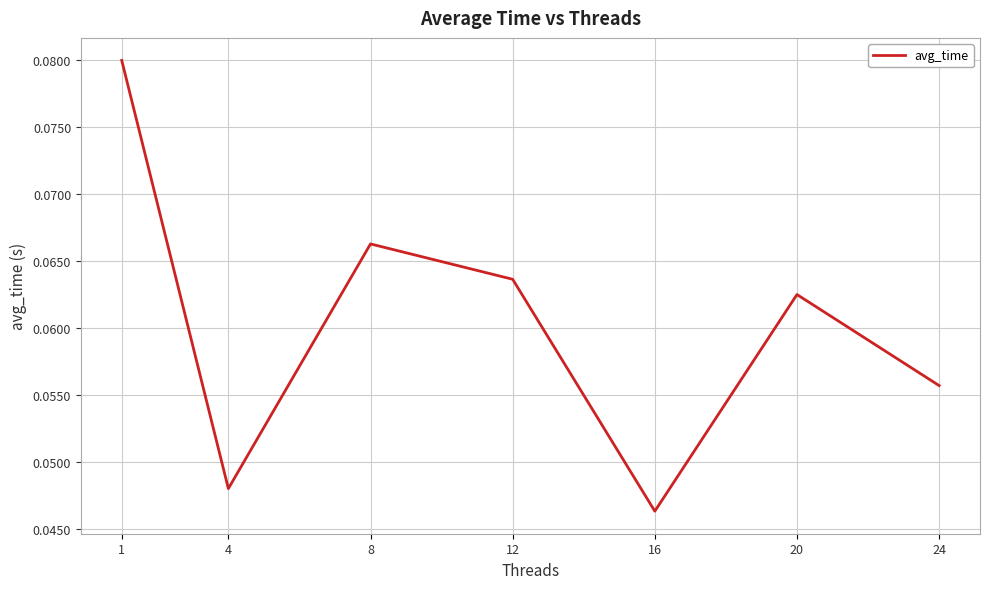

How many lines are shown in the chart?

1